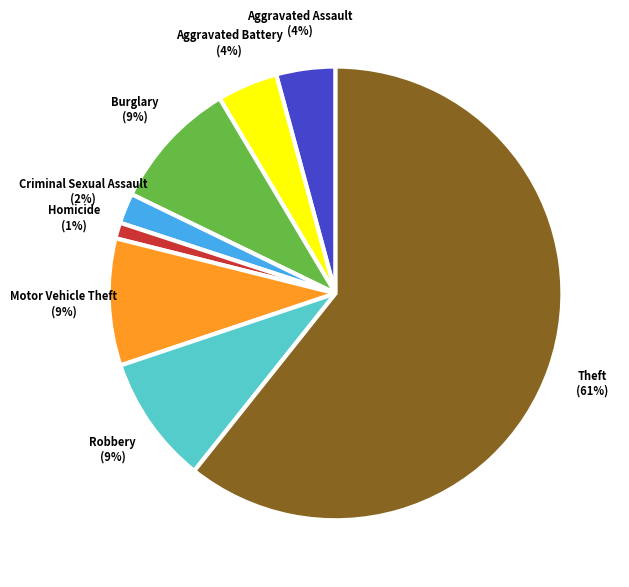

What percentage is the Robbery slice, to the nearest percent?

9%